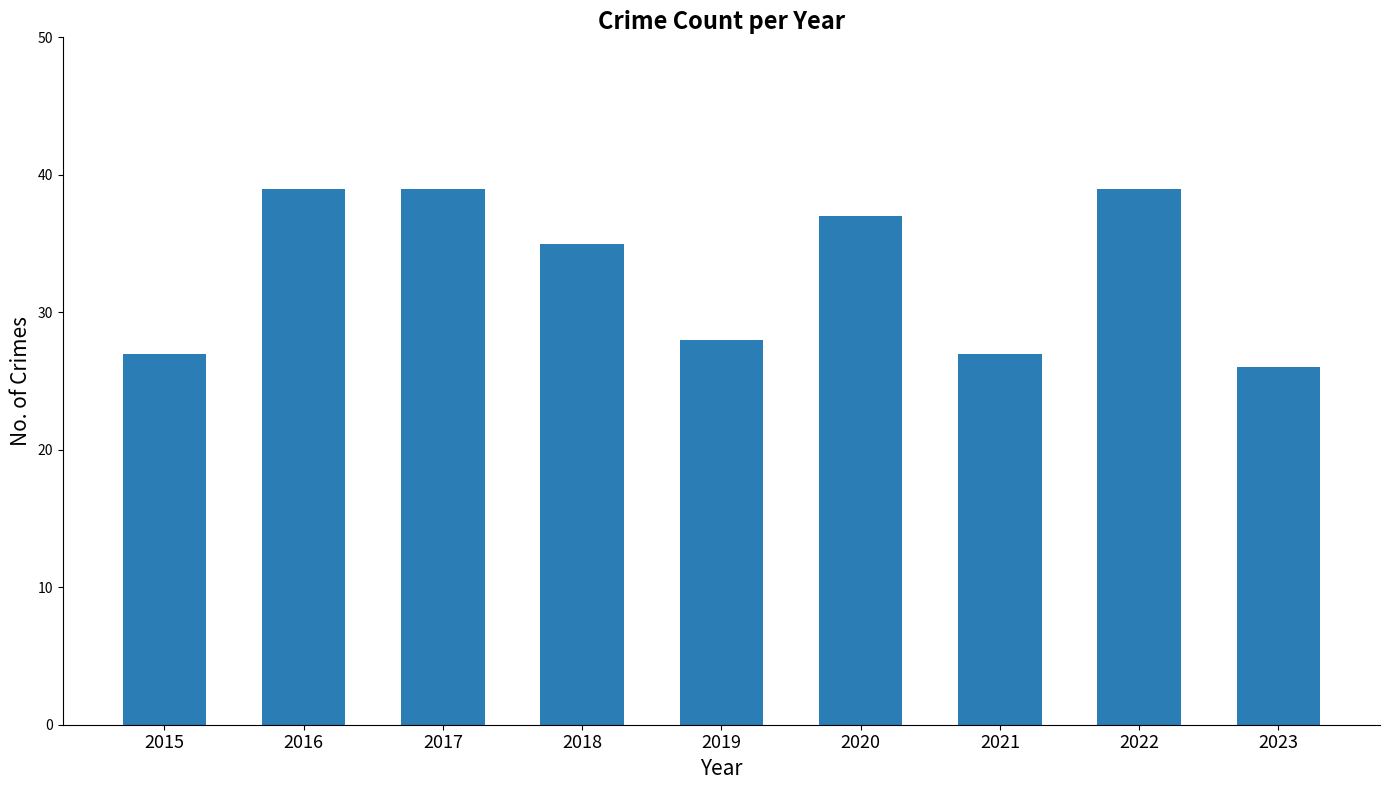

What is the difference between the maximum and second lowest values?

12